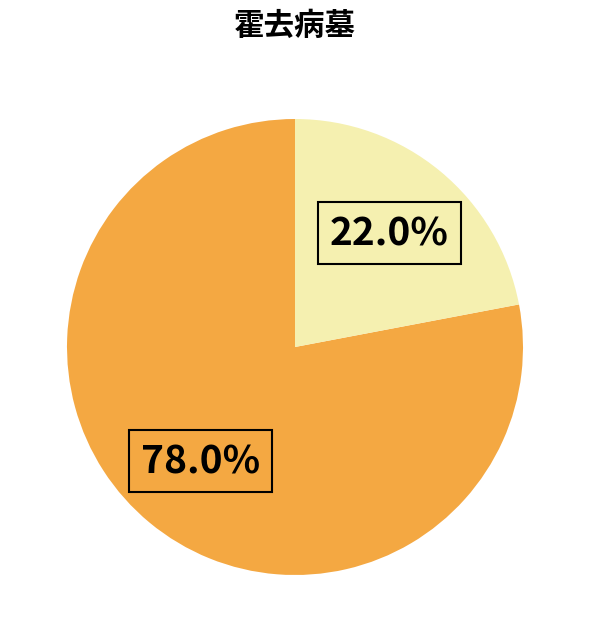

Does any single category account for the majority?

Yes